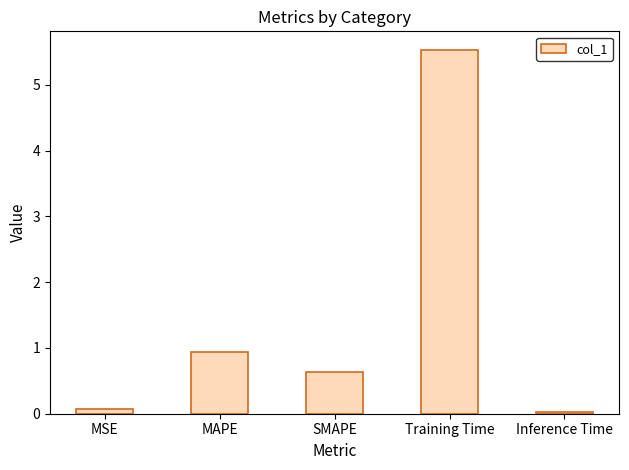

What is the difference between the second highest and minimum values?

0.9